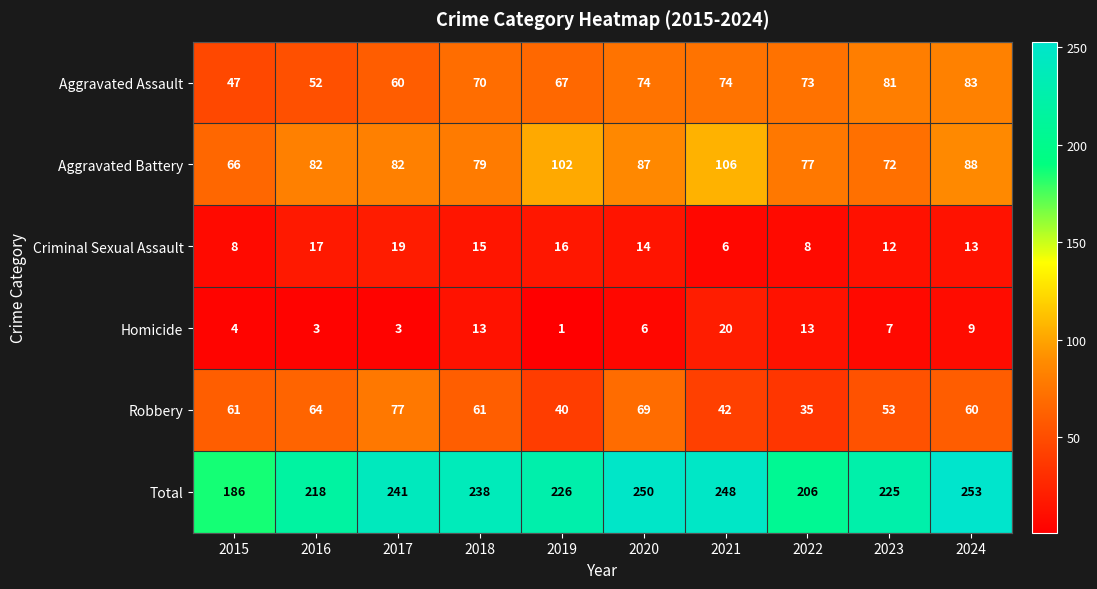

What is the total value across all series at 2017?

482